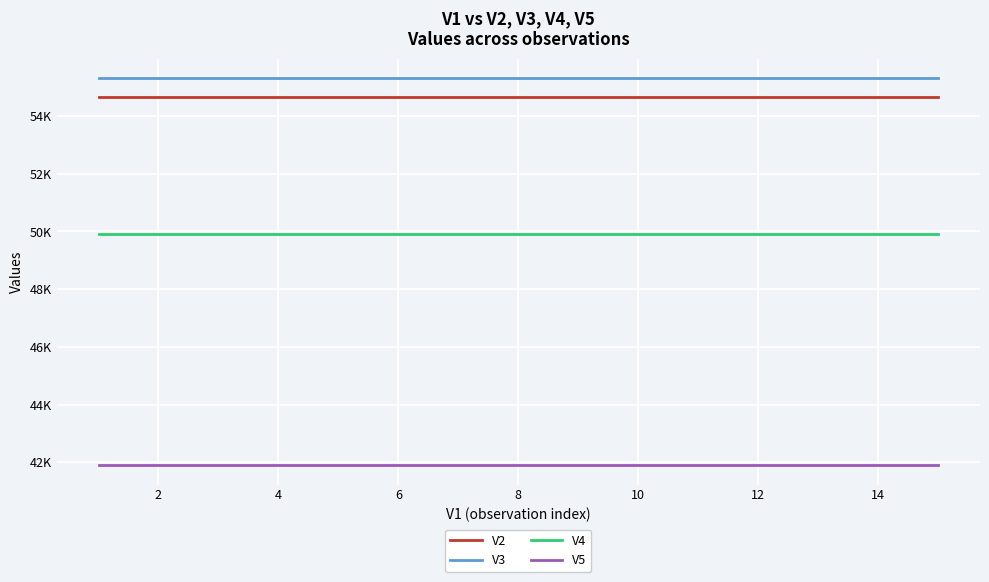

List the series in order of their peak value, lowest first.

V5, V4, V2, V3